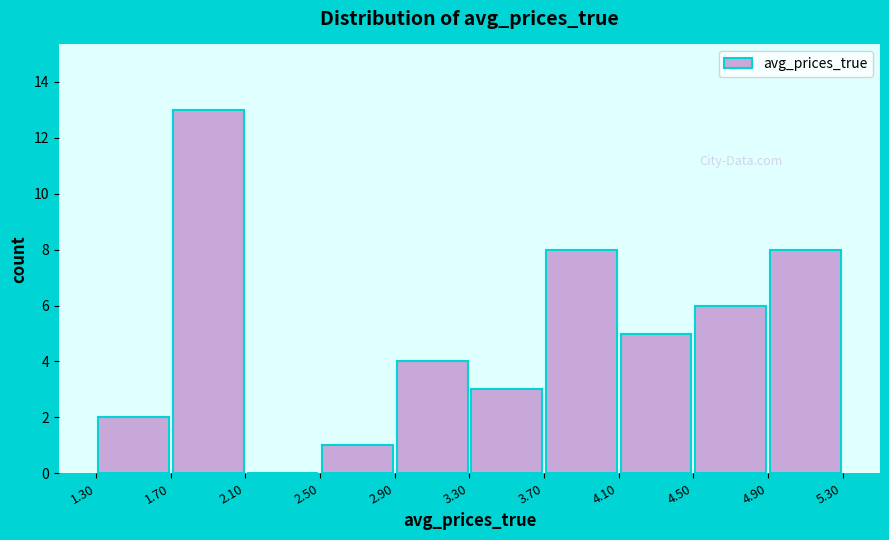

Reading left to right, list every bar in this chart as the range it spans on the x-axis followed by its height. The values are not printed on the chart, so give them approximately, as read against the axis.

1.30 to 1.70: 2
1.70 to 2.10: 13
2.10 to 2.50: 0
2.50 to 2.90: 1
2.90 to 3.30: 4
3.30 to 3.70: 3
3.70 to 4.10: 8
4.10 to 4.50: 5
4.50 to 4.90: 6
4.90 to 5.30: 8